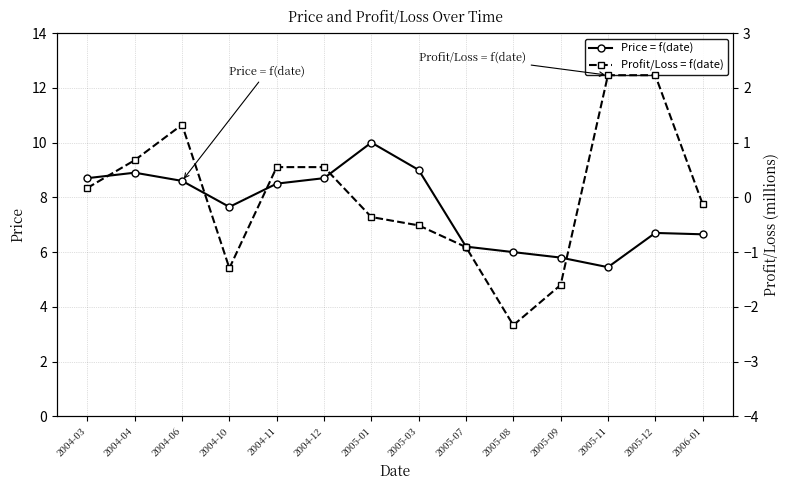

What is the difference between the second highest and minimum values in the Profit/Loss = f(date) series?

4.6